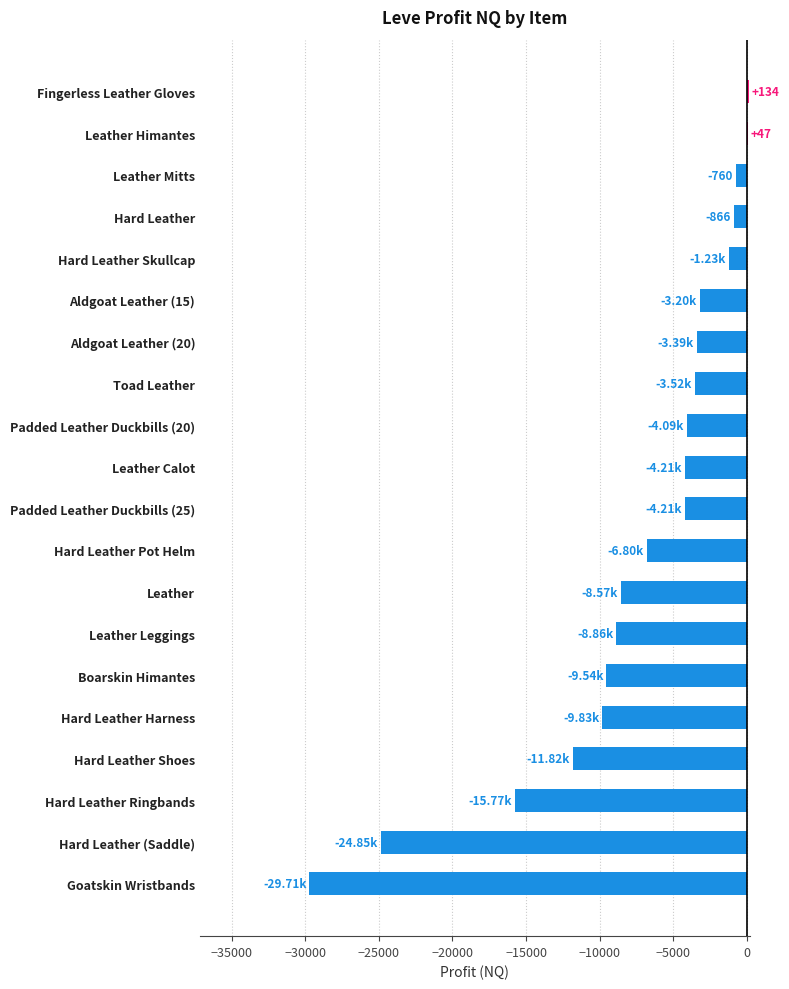

What is the sum of the values at Aldgoat Leather (15) and Fingerless Leather Gloves?

-3070.5